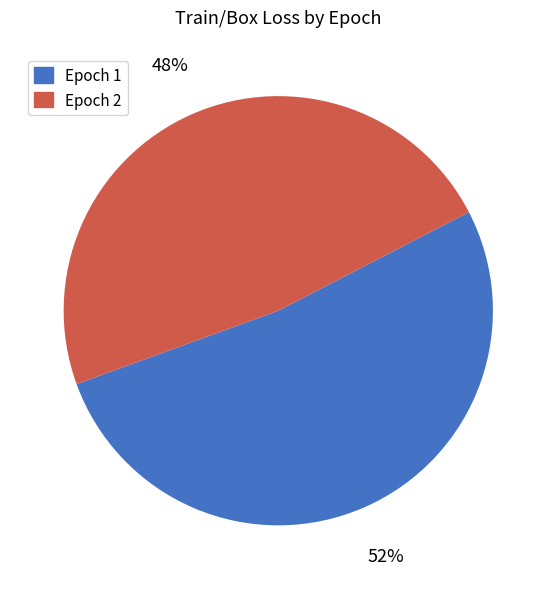

What percentage is the Epoch 1 slice, to the nearest percent?

52%